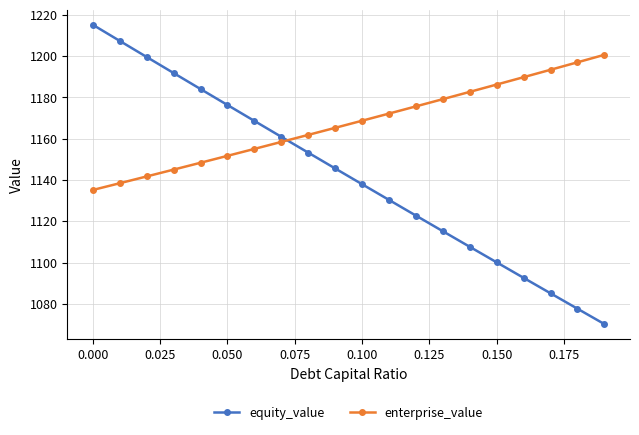

What is the minimum value for equity_value?

1070.2